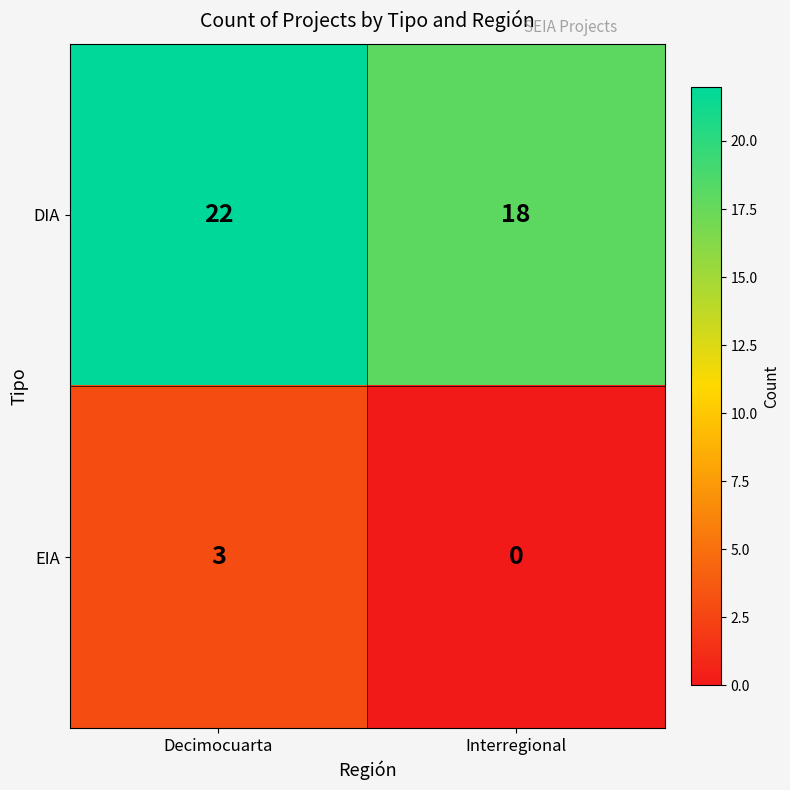

The value of EIA at Decimocuarta is 3. True or false?

True